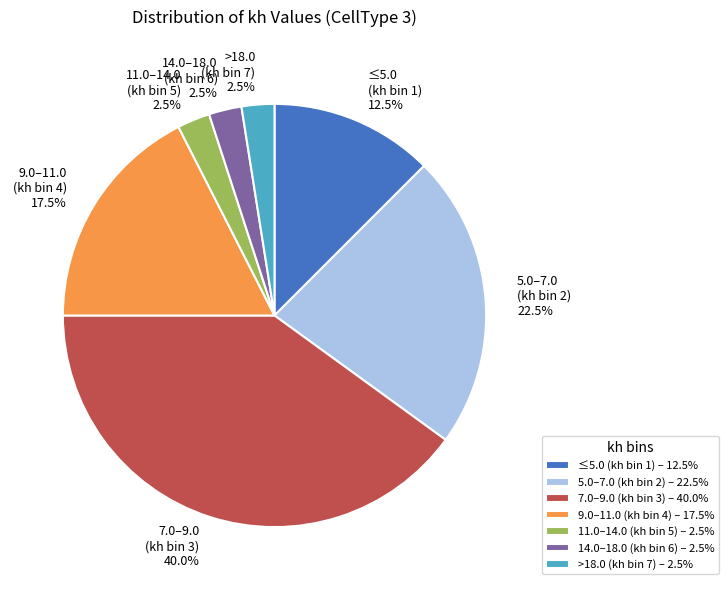

Is the sum of 11.0–14.0 (kh bin 5) and 9.0–11.0 (kh bin 4) greater than half?

No